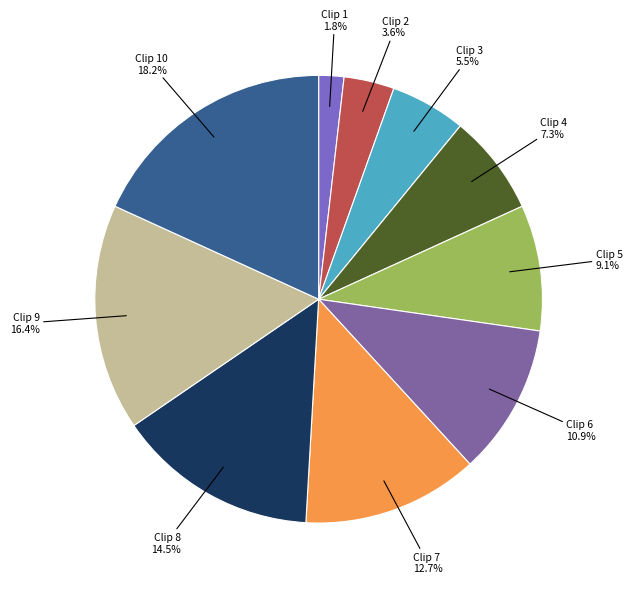

Which category has the biggest portion of the pie?

10